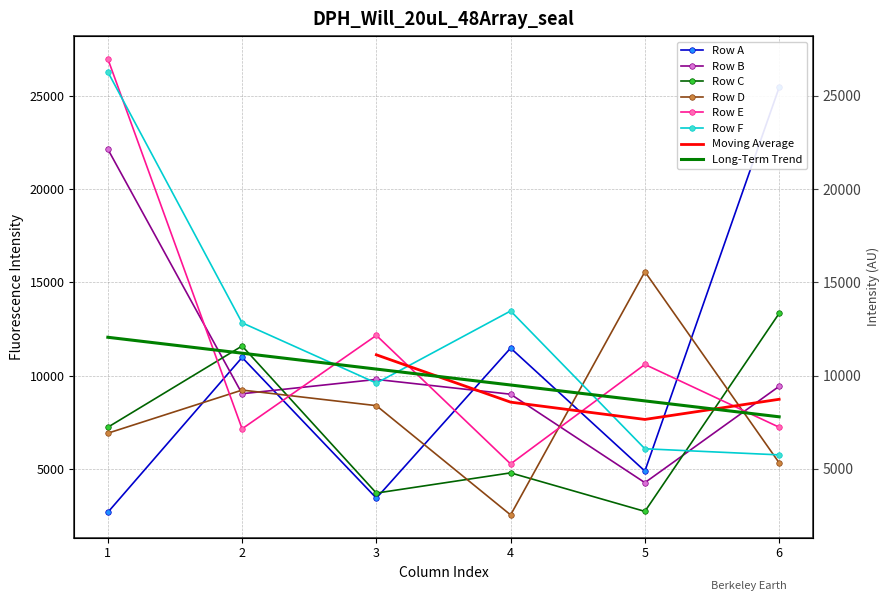

How many lines are shown in the chart?

6